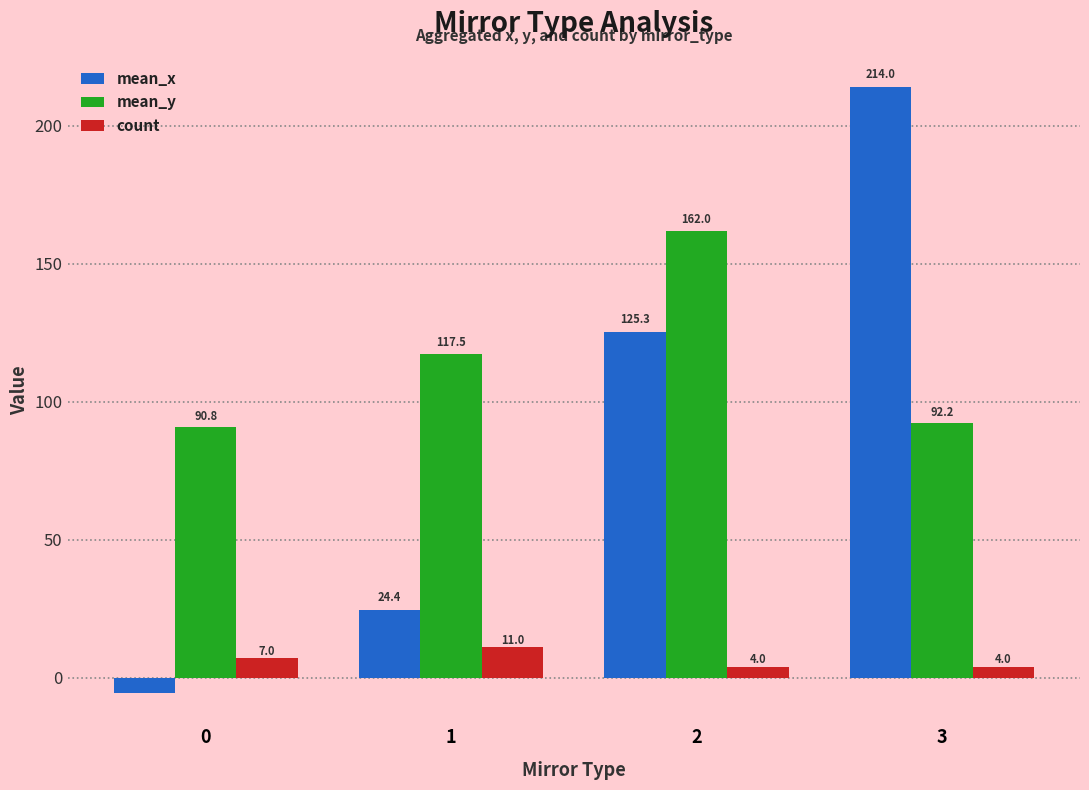

True or false: mean_x has a value of 12.8 at 1.

False